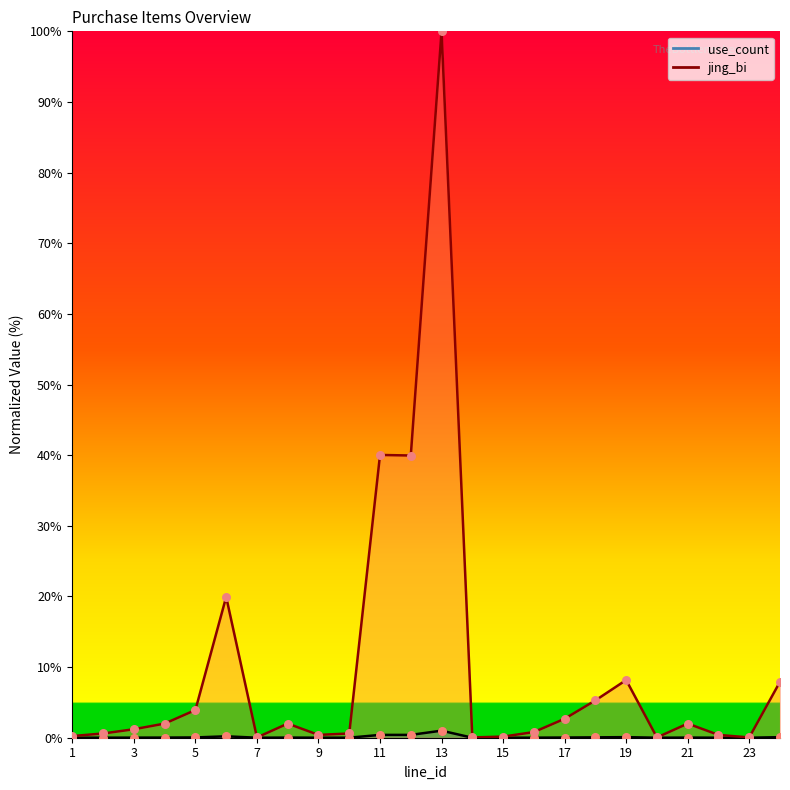

At how many categories does at least one series exceed 0?

24